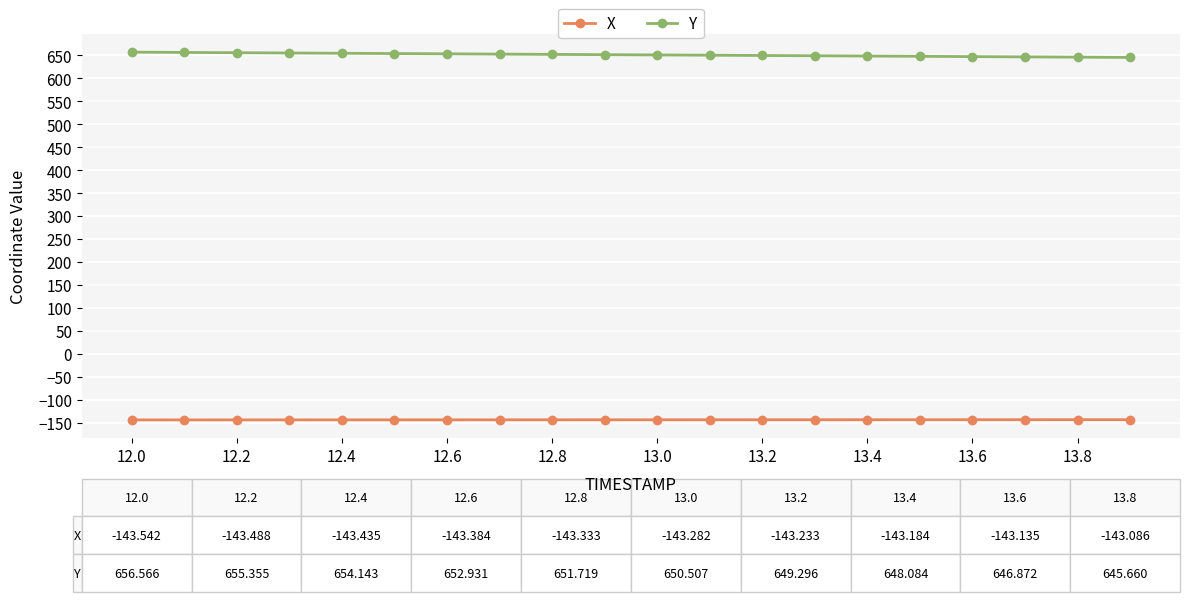

True or false: Y and X intersect in this chart.

False